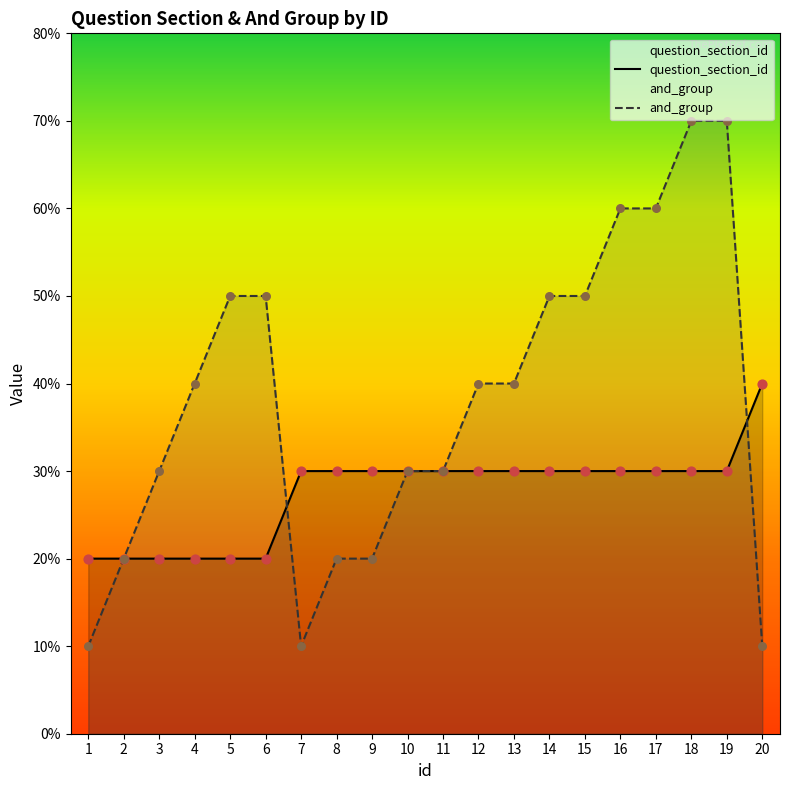

Which series contains the highest Y value?

and_group